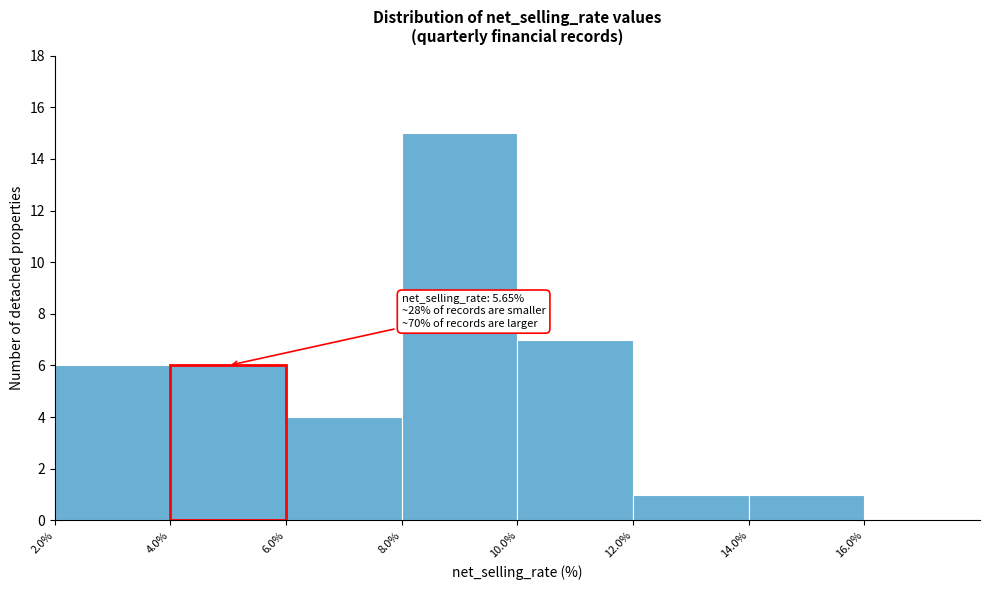

Which range on the x-axis has the tallest bar?

8 to 10